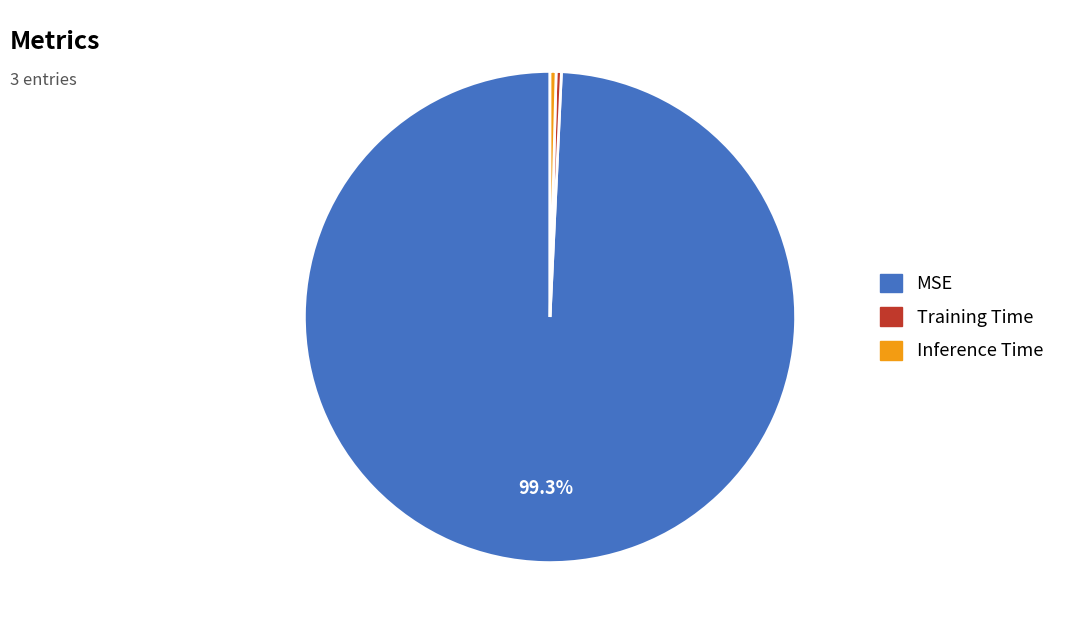

Does MSE account for over 50% of the chart?

Yes